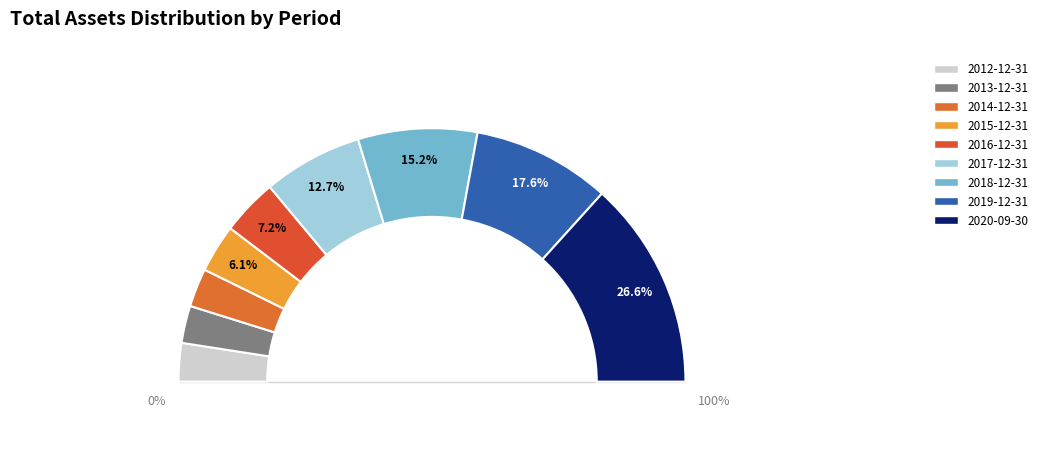

Which category has the smallest portion of the pie?

2013-12-31